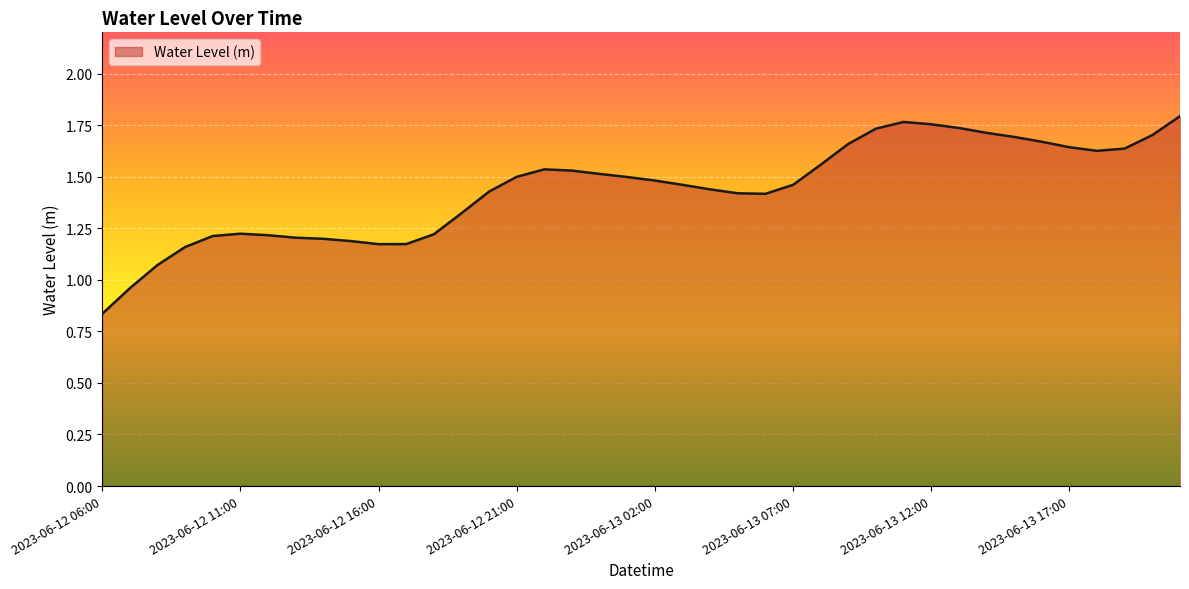

Which category has the highest value across all series?

2023-06-13 21:00